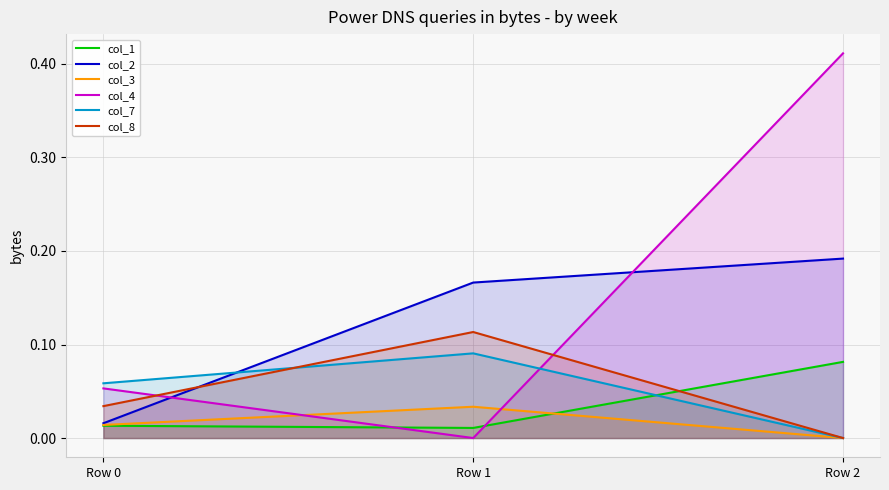

What is the total value across all series at Row 2?

0.7